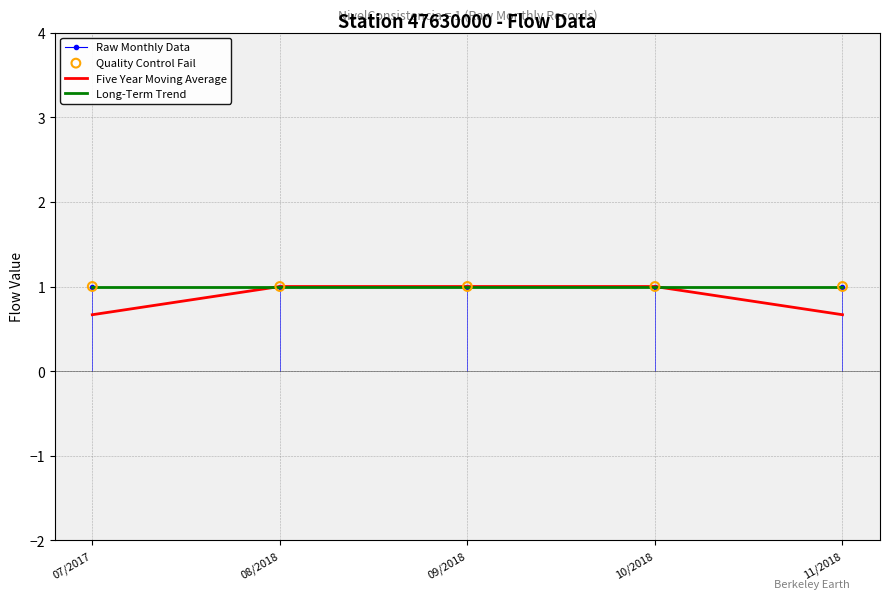

What are all the series names shown in the legend?

Raw Monthly Data, Five Year Moving Average, Long-Term Trend, Quality Control Fail